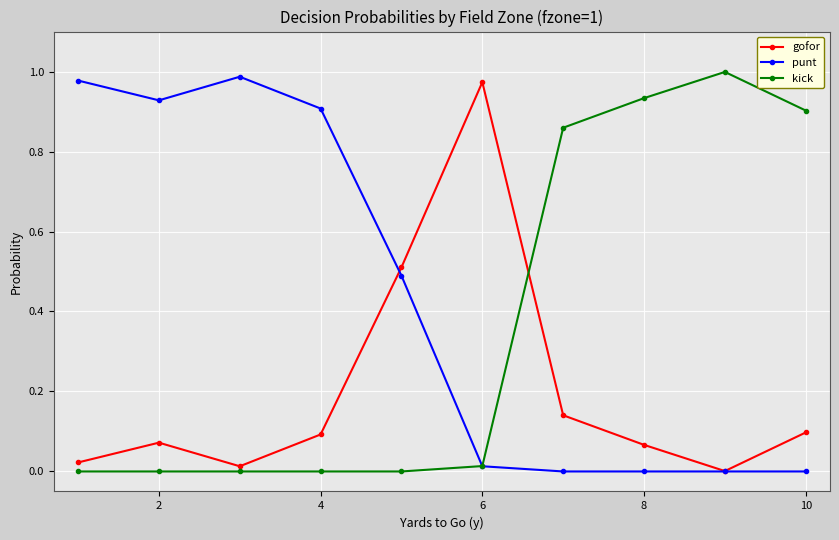

Rank the series by their average value, from highest to lowest.

punt, kick, gofor